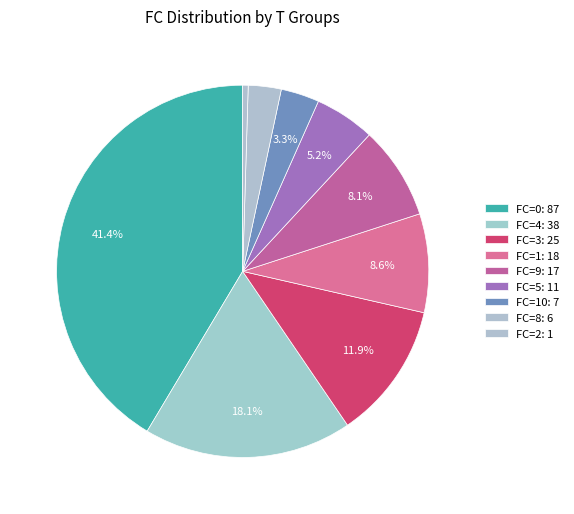

What is the smallest slice in the pie chart?

2